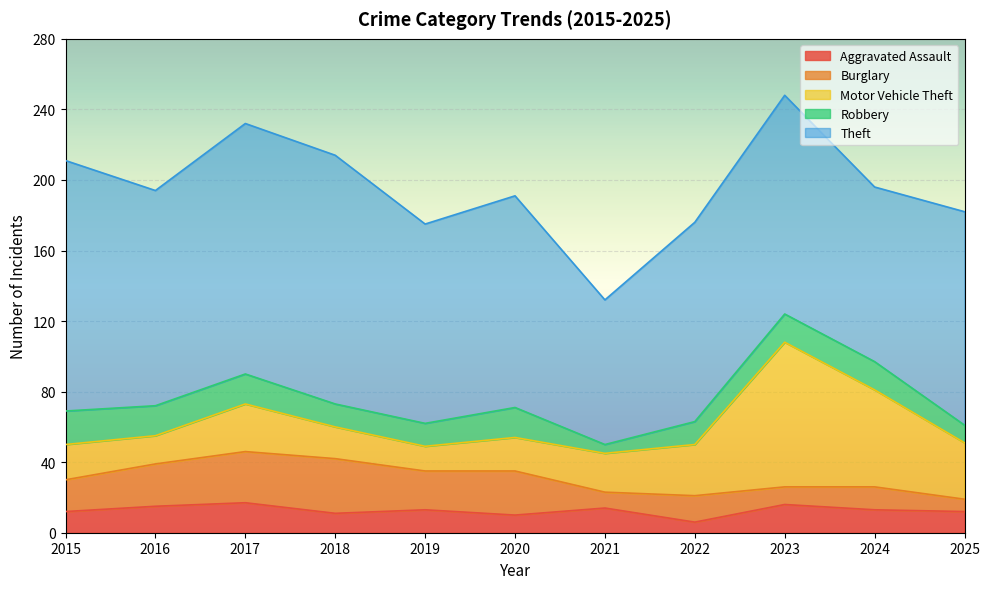

What is the sum of the Burglary values at 2025 and 2018?

38